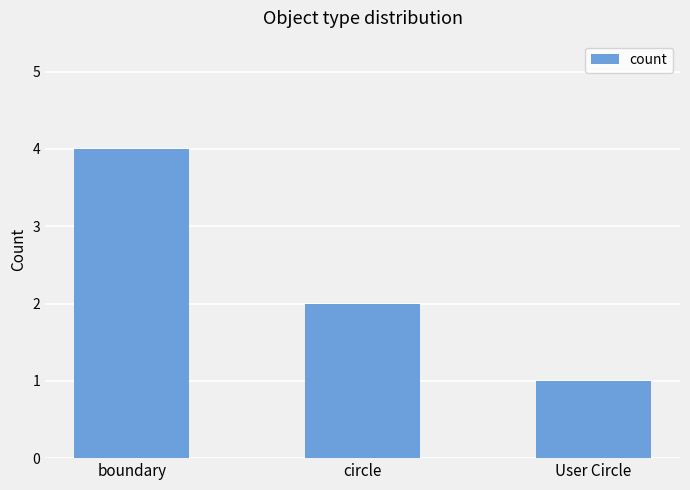

At which category does the chart reach its minimum across all series?

User Circle